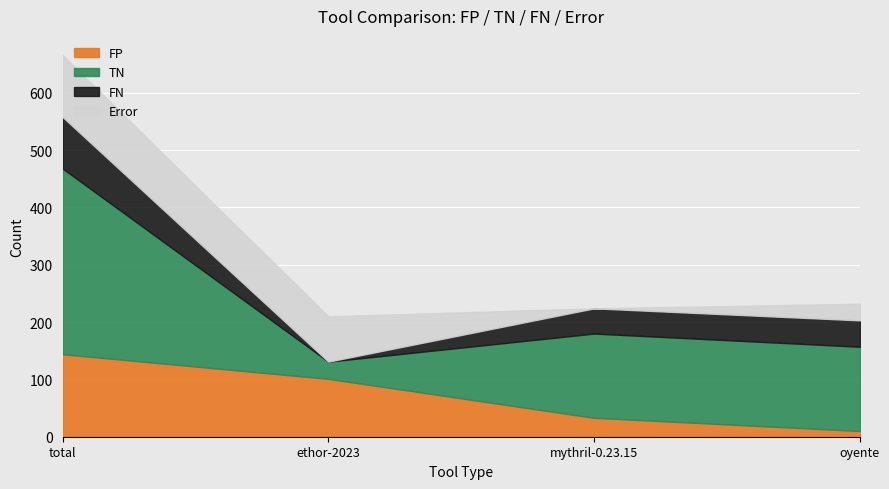

Where is the first local minimum for TN?

ethor-2023